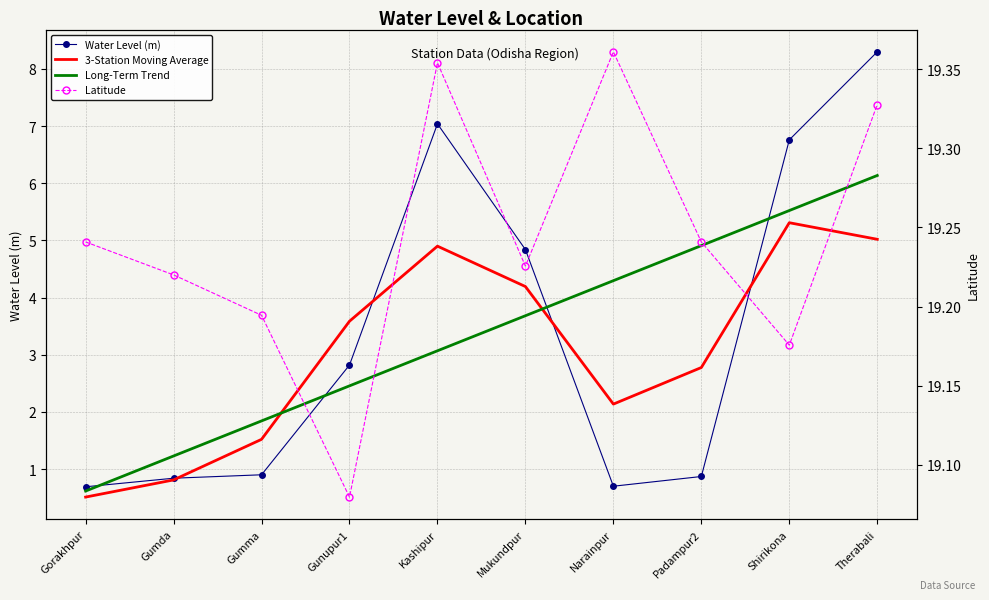

The value of Water Level (m) at Gumda is 0.5. True or false?

False